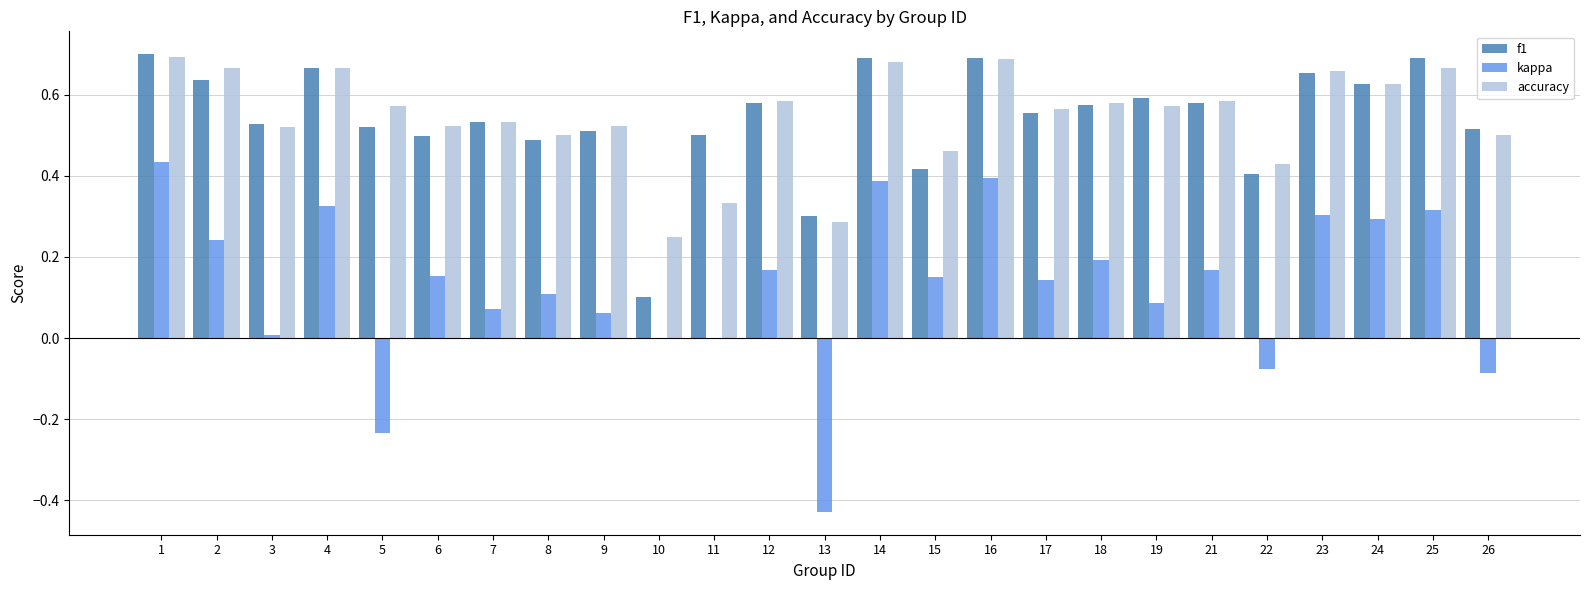

How many groups of bars are there?

25